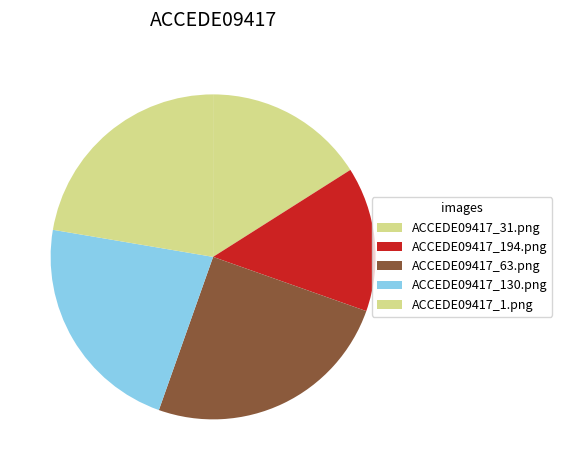

Does ACCEDE09417_31.png represent more than half of the total?

No